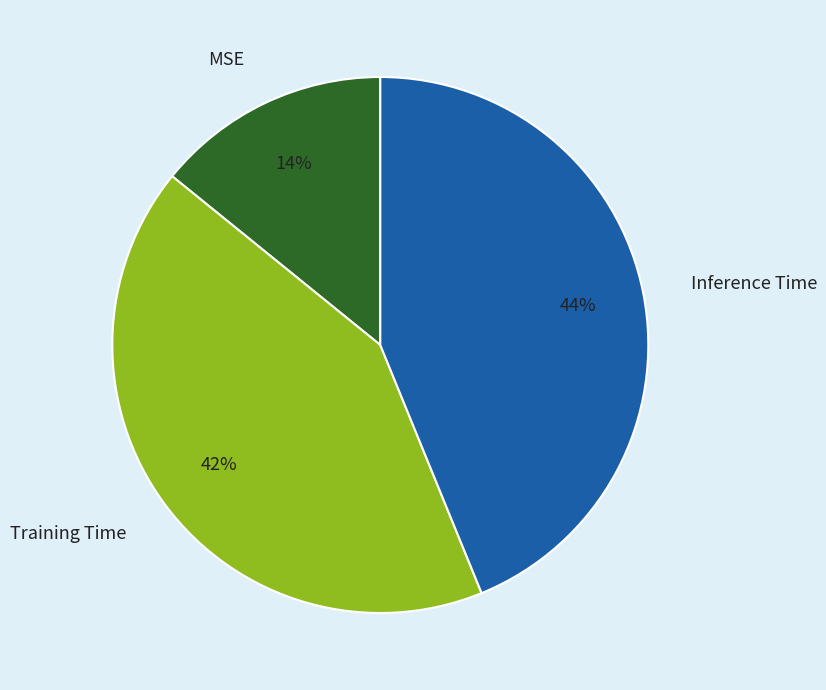

How many segments does this pie chart have?

3